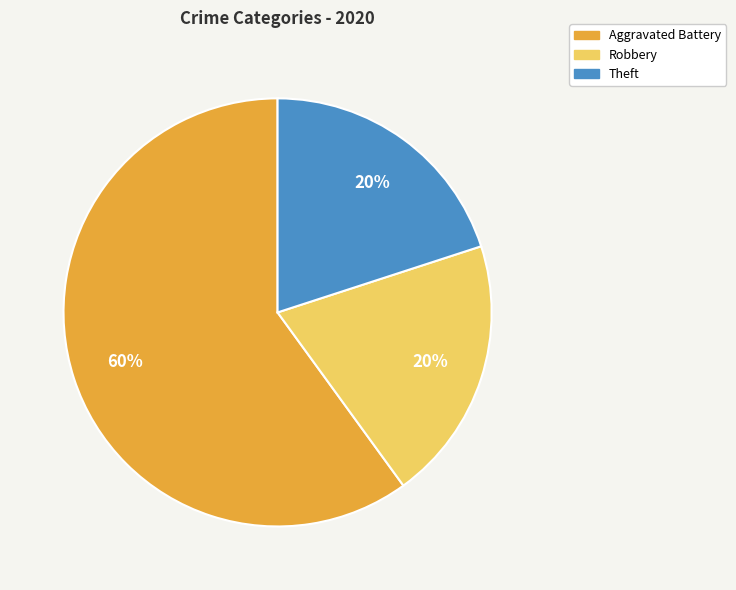

To the nearest percent, what is the average slice percentage?

33%